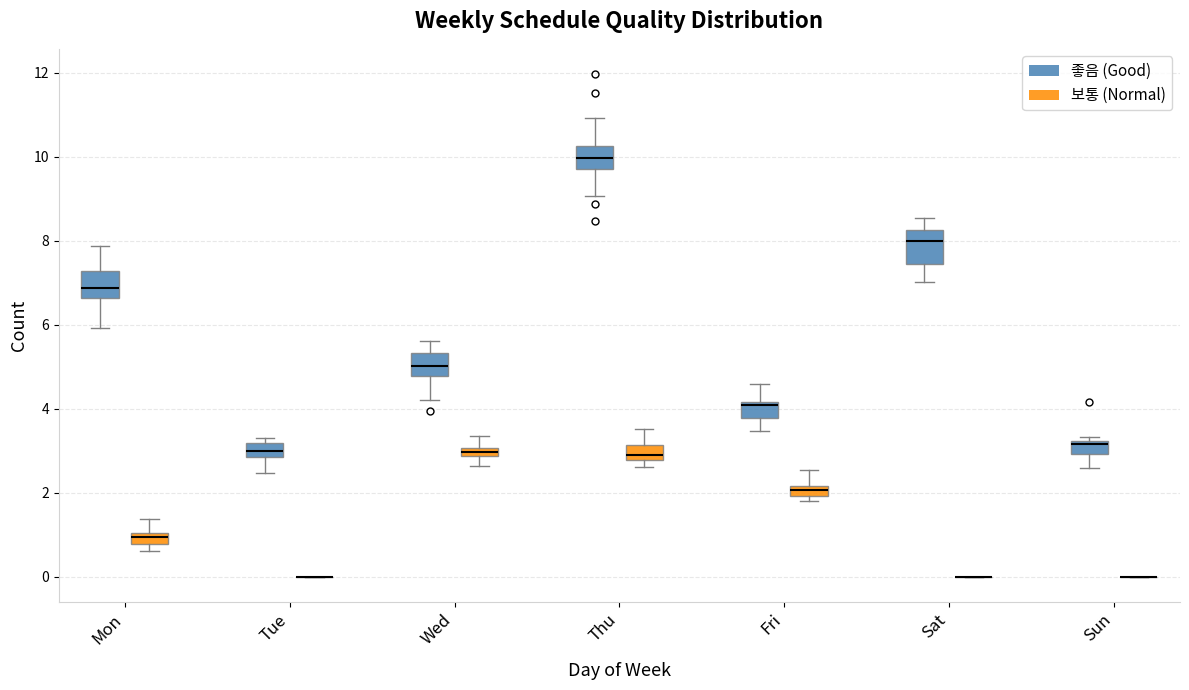

Where does the upper whisker of the box for Wed (보통 (Normal)) end on the y-axis? The values are not printed on the chart, so give them approximately, as read against the axis.

3.4